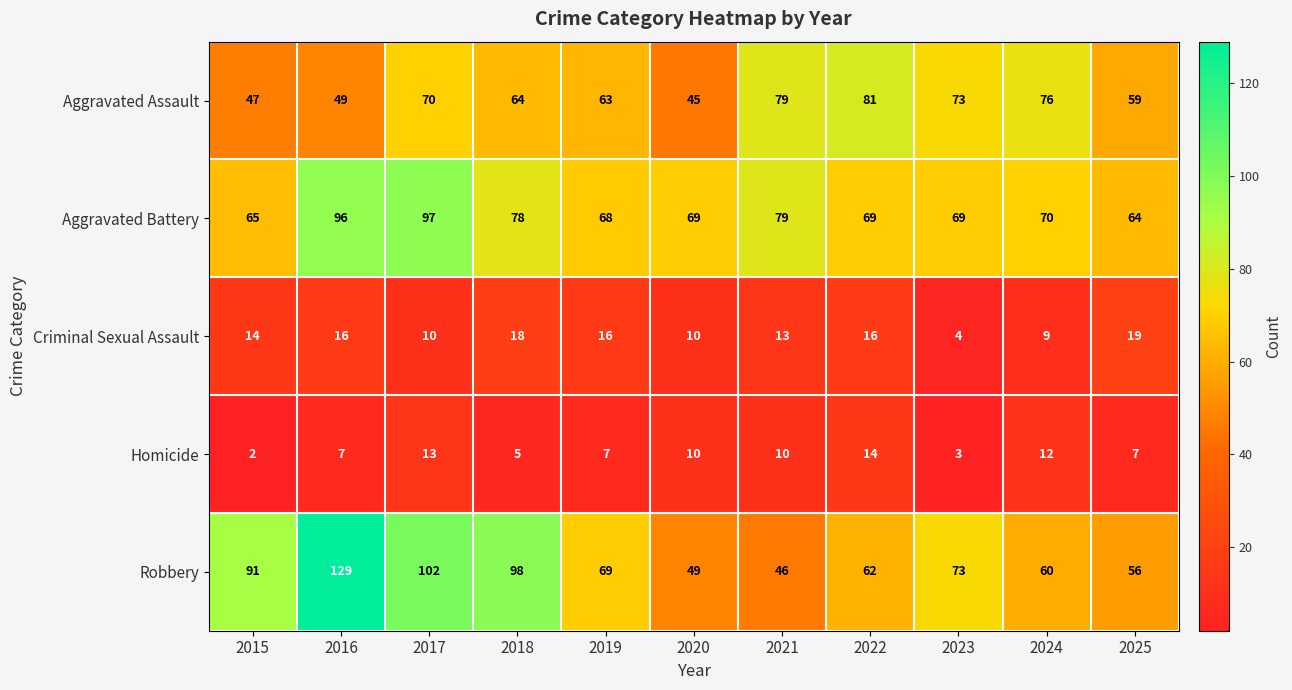

What is the total value across all series at 2015?

219